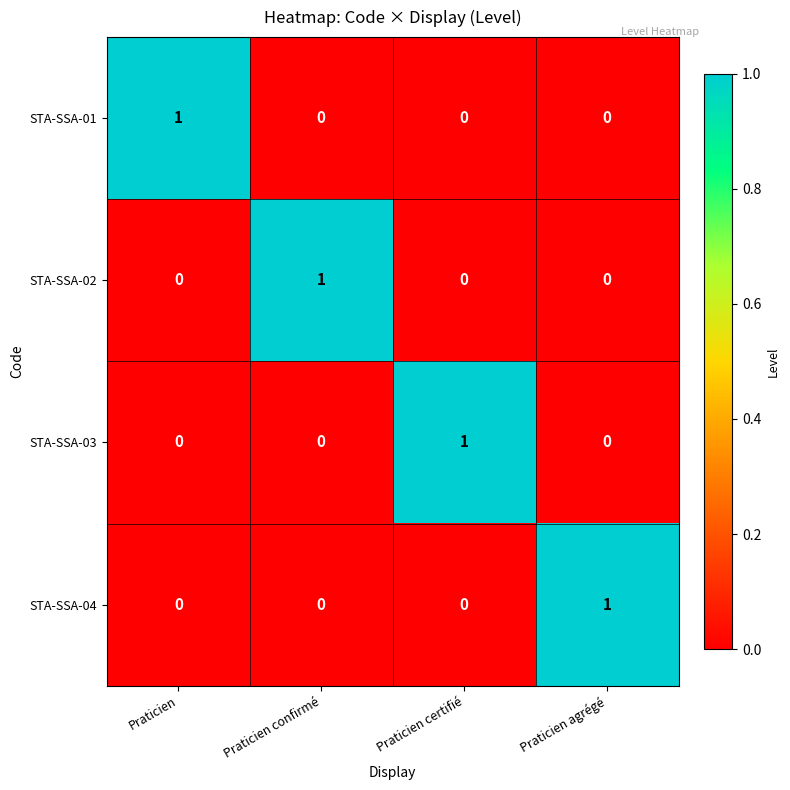

Is it true that STA-SSA-02 equals 0 at Praticien agrégé?

True